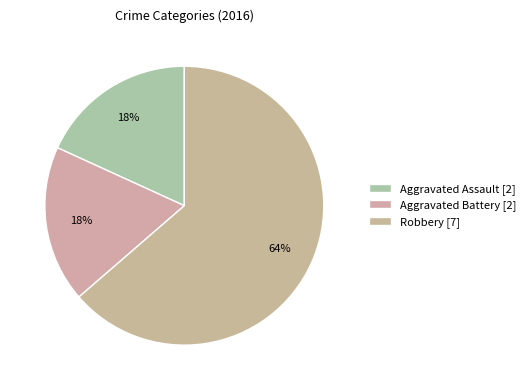

What is the smallest slice in the pie chart?

Aggravated Assault